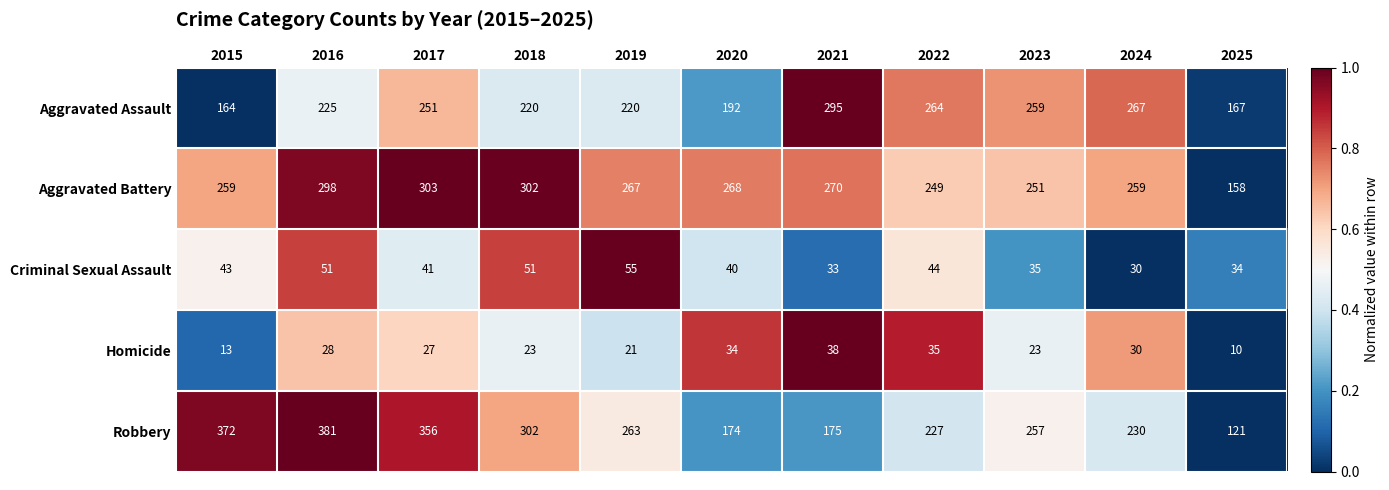

At which category does the chart reach its minimum across all series?

2025